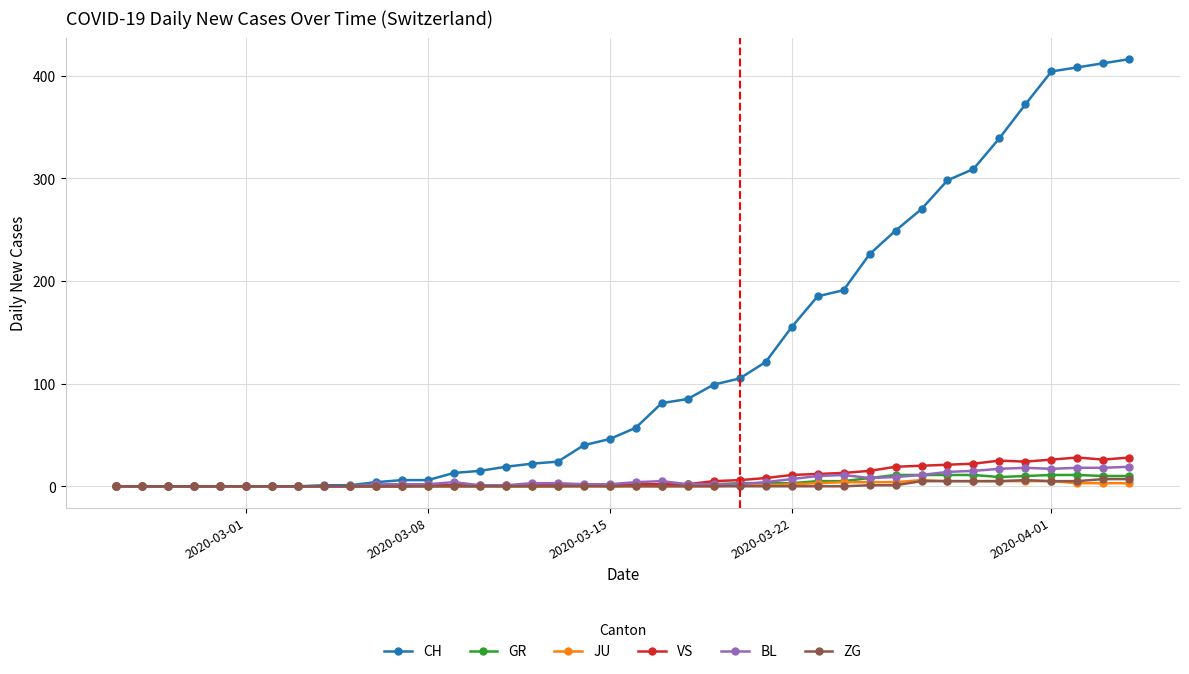

Which series has the largest range (max minus min)?

CH